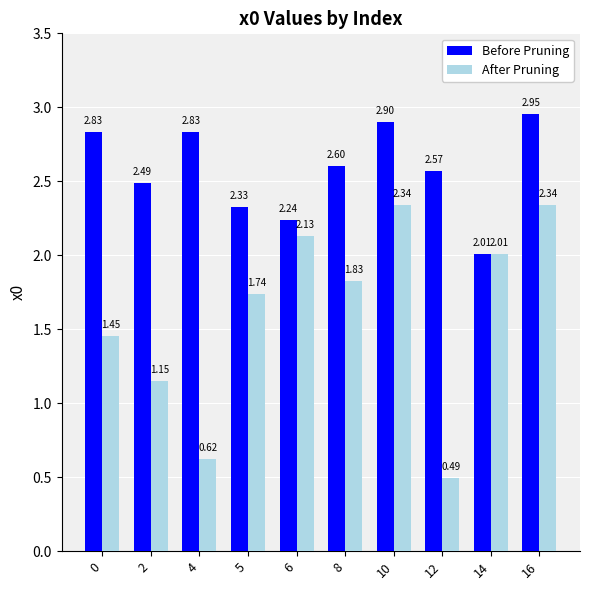

Are the bars grouped side by side (vs. stacked)?

Yes